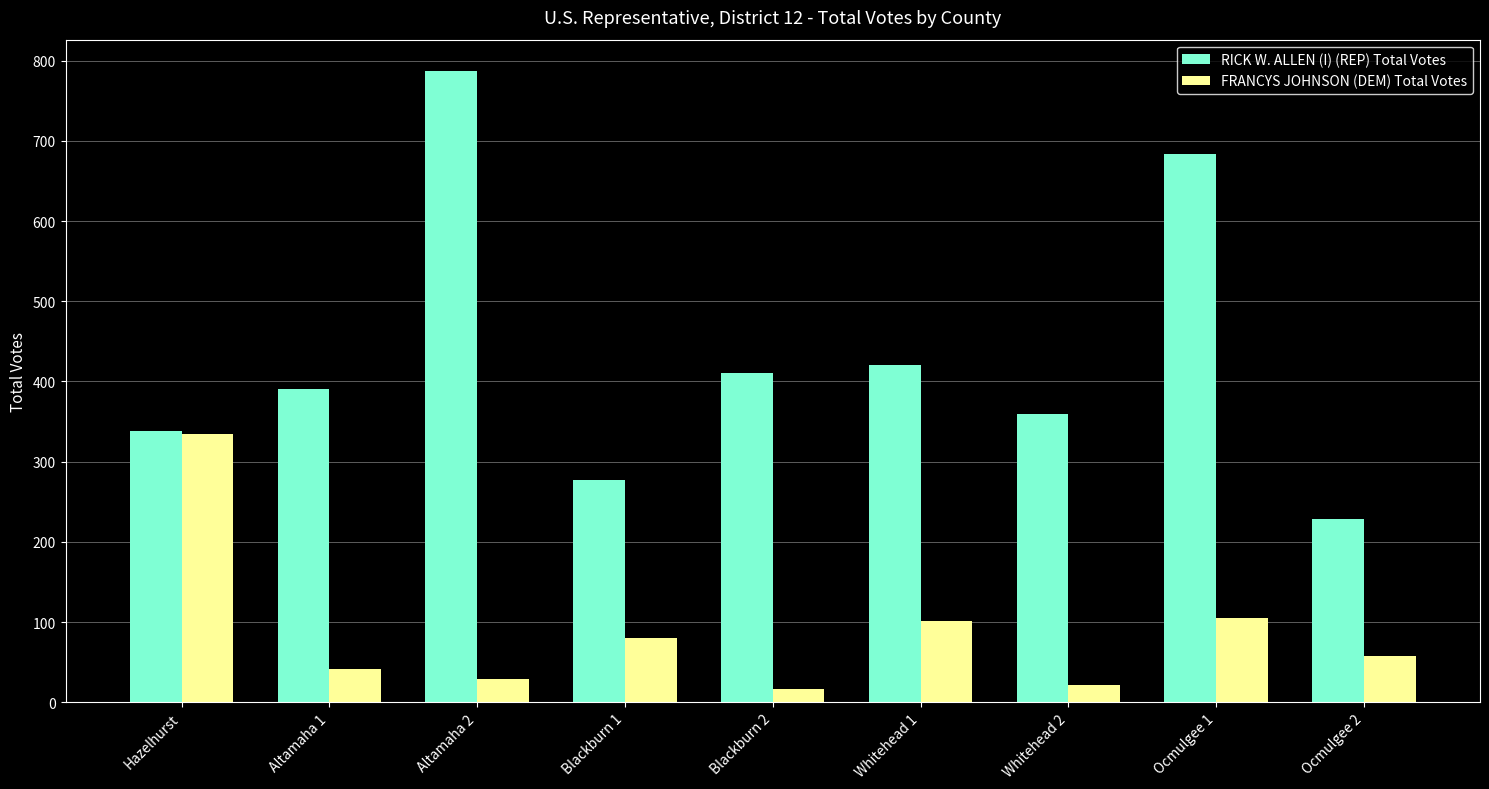

True or false: FRANCYS JOHNSON (DEM) Total Votes has a value of 334 at Hazelhurst.

True